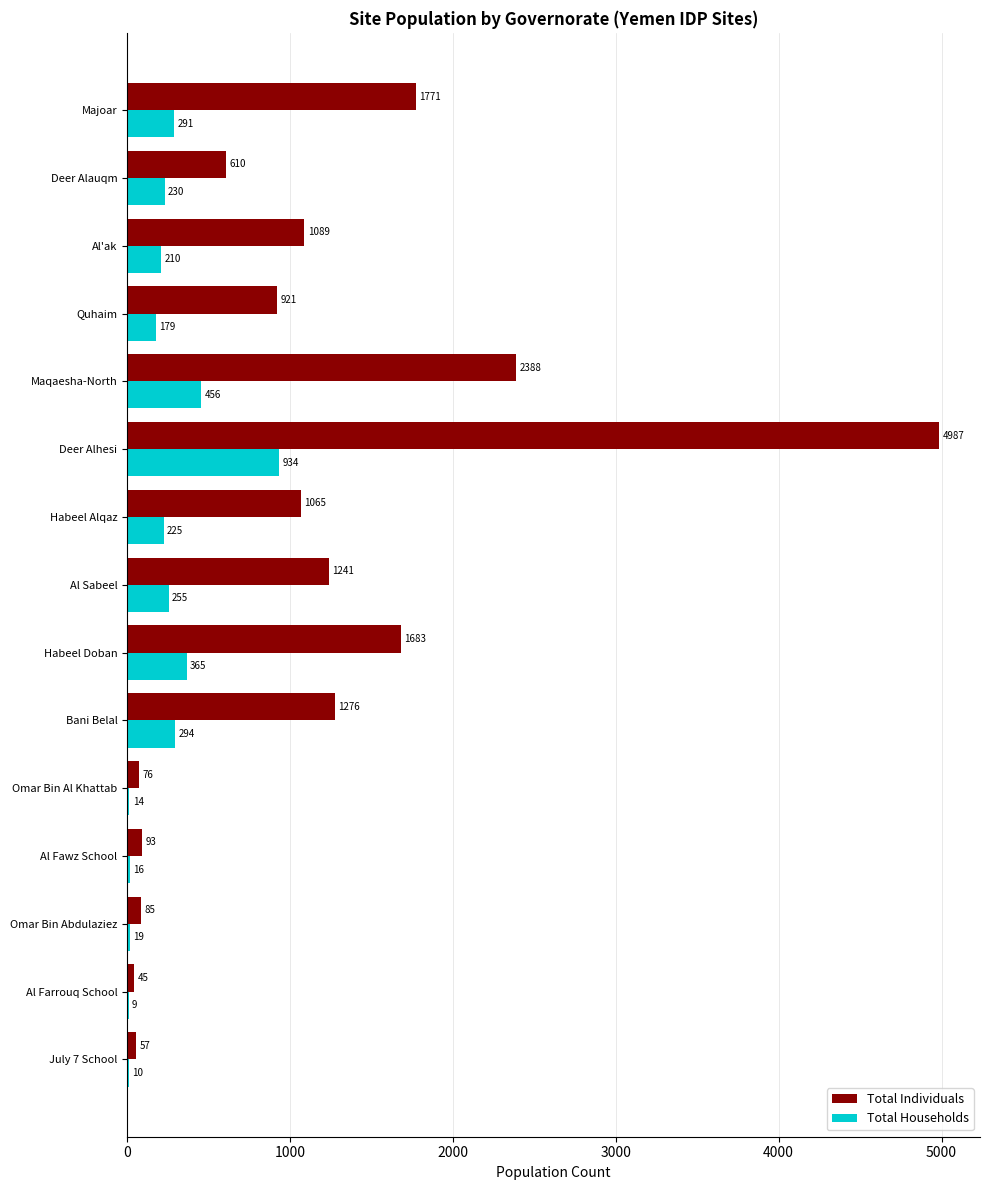

The Total Individuals series shows 4987 at Deer Alhesi. True or false?

True